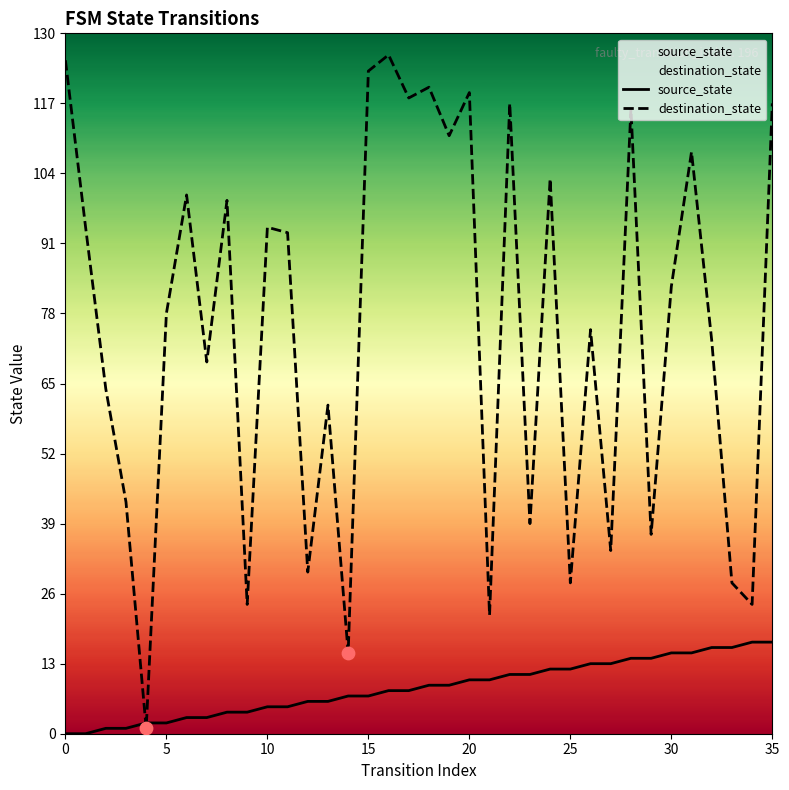

Which series has the largest total across all categories?

destination_state